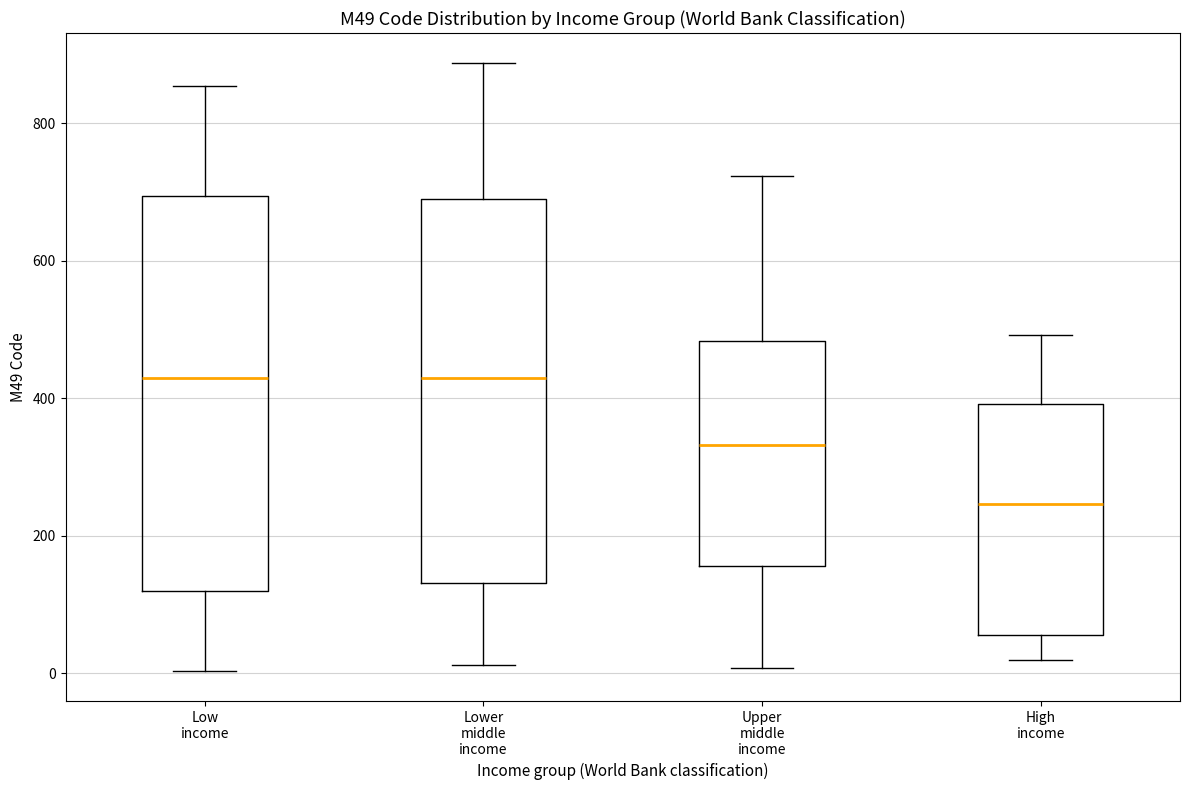

Reading left to right, read every box against the y-axis: the position of its median line, the range the box covers, and the ends of its whiskers. The values are not printed on the chart, so give them approximately, as read against the axis.

Low income: median 440, box 120 to 700, whiskers 0 to 860
Lower middle income: median 440, box 140 to 700, whiskers 20 to 880
Upper middle income: median 340, box 160 to 480, whiskers 0 to 720
High income: median 240, box 60 to 400, whiskers 20 to 500